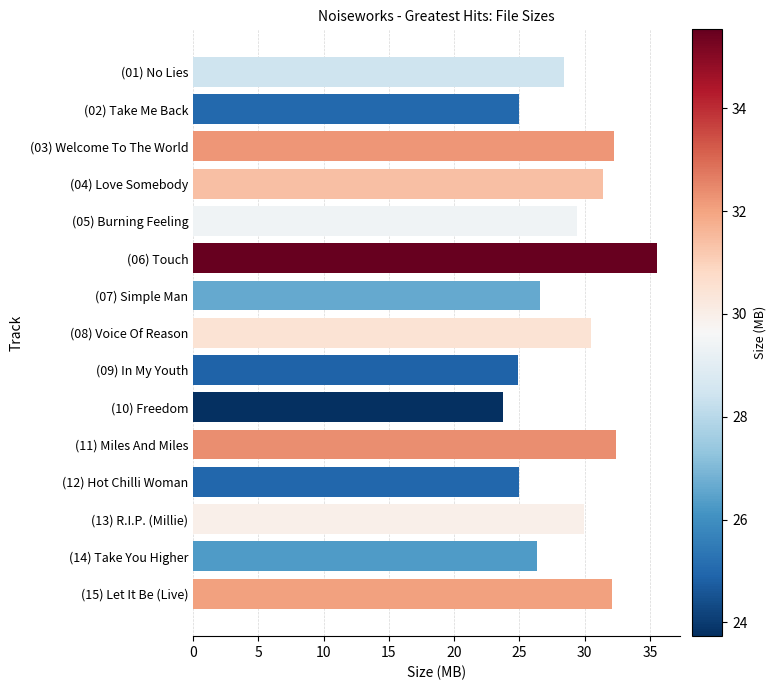

Read the value at (08) Voice Of Reason.

30.5